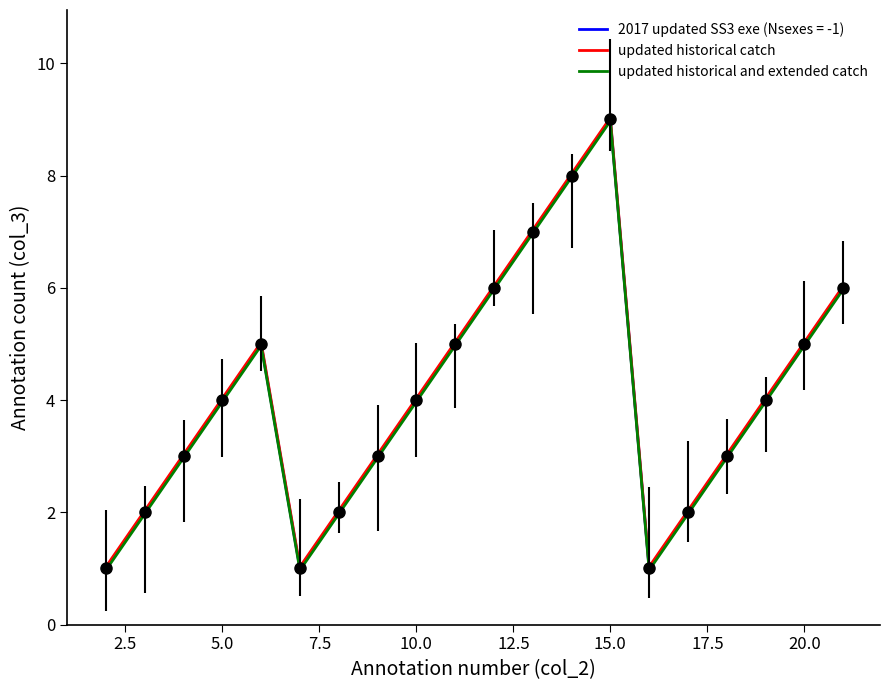

In updated historical catch, how many points are lower than both neighbors (excluding endpoints)?

2